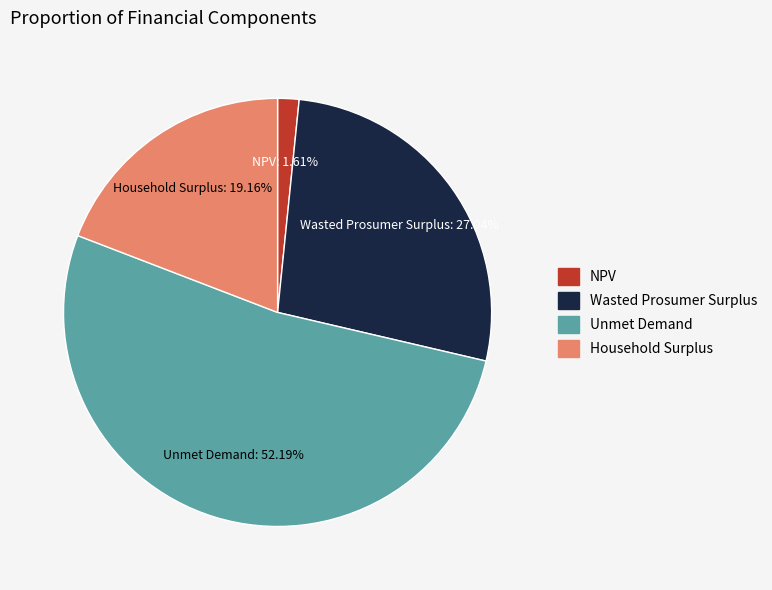

Which has a higher value, Household Surplus or Unmet Demand?

Unmet Demand